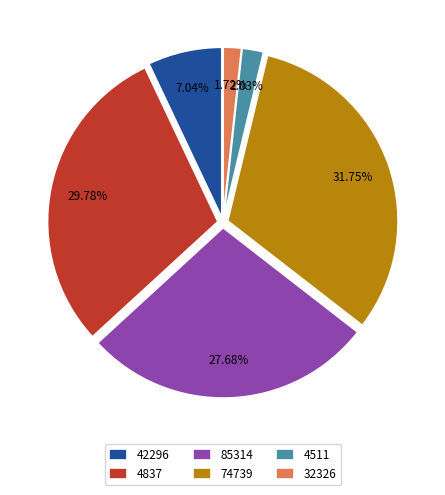

Is 4511 the majority of the pie?

No